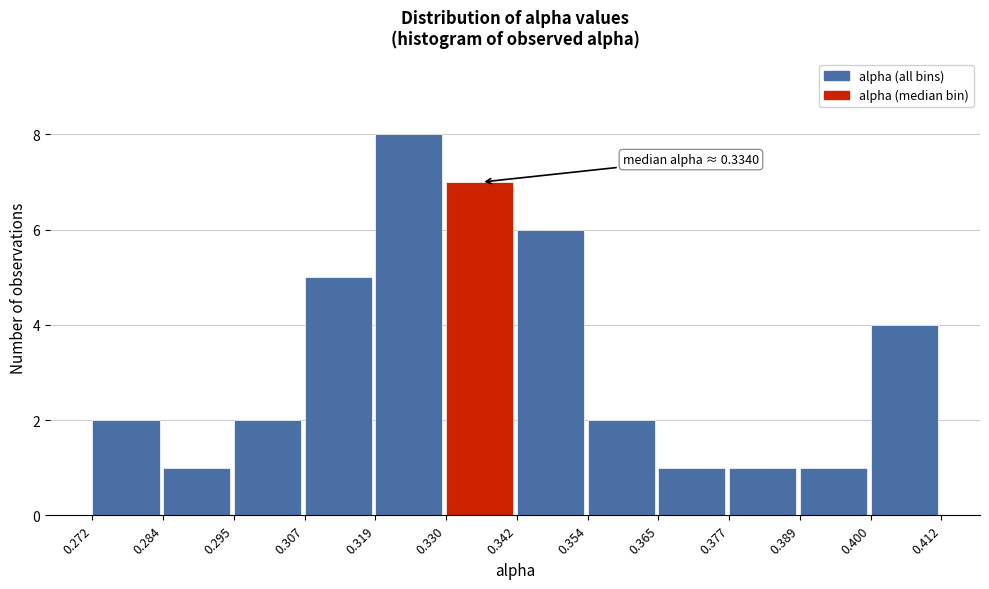

Over which range of the x-axis is the bar tallest?

0.319 to 0.330